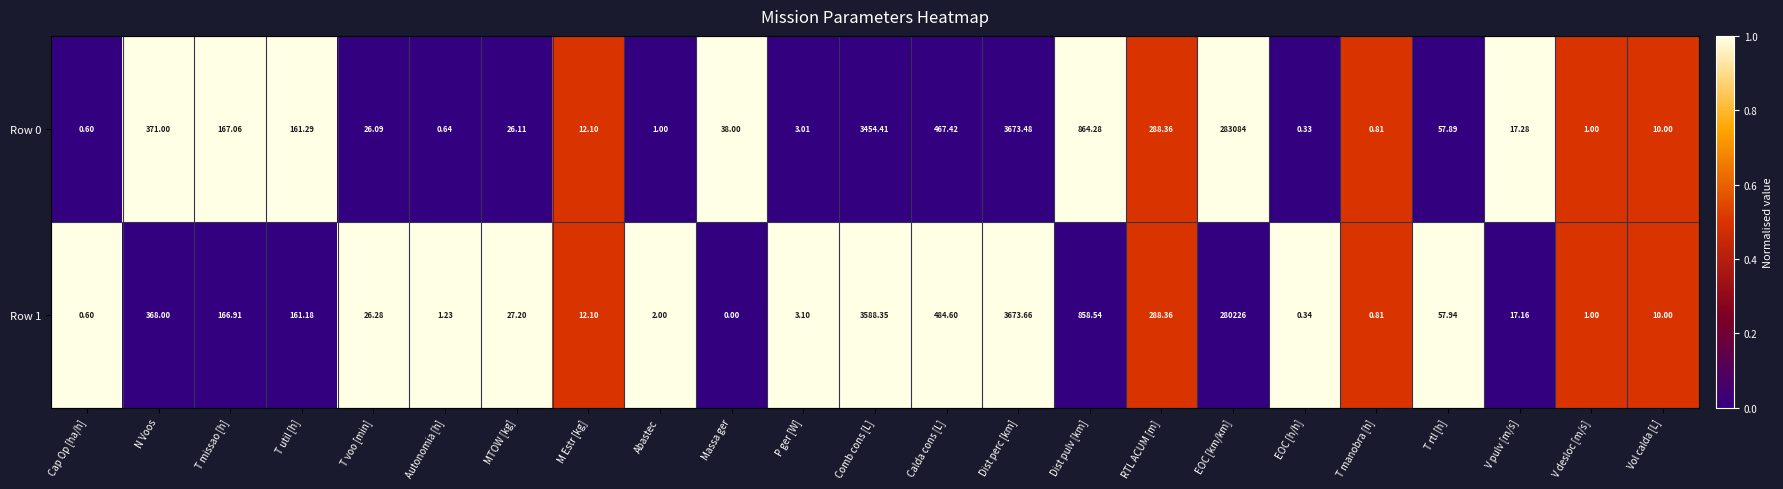

Where is Row 0 nearest to the value 141542?

Dist perc [km]